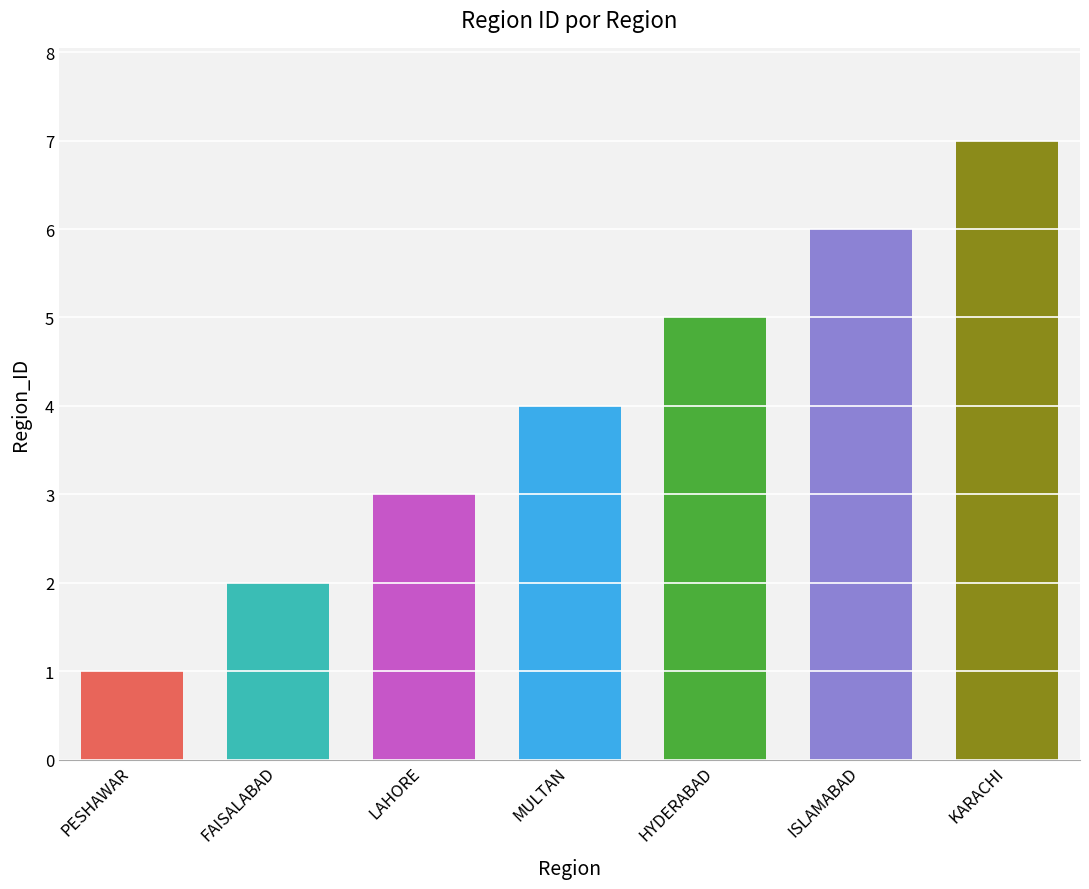

Are the bars horizontal?

No